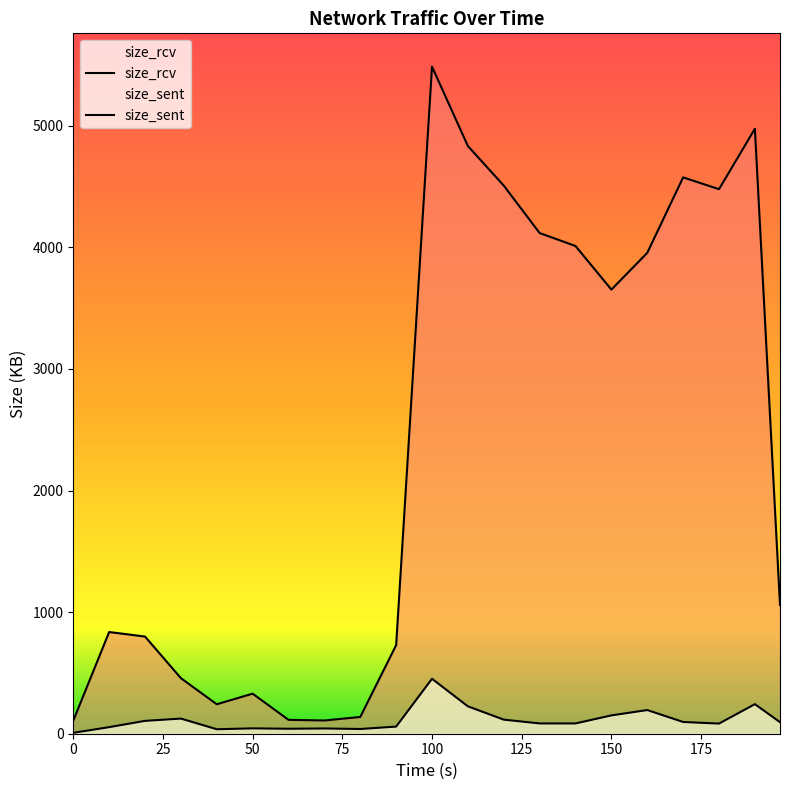

Which has a higher value, 40 or 70?

70